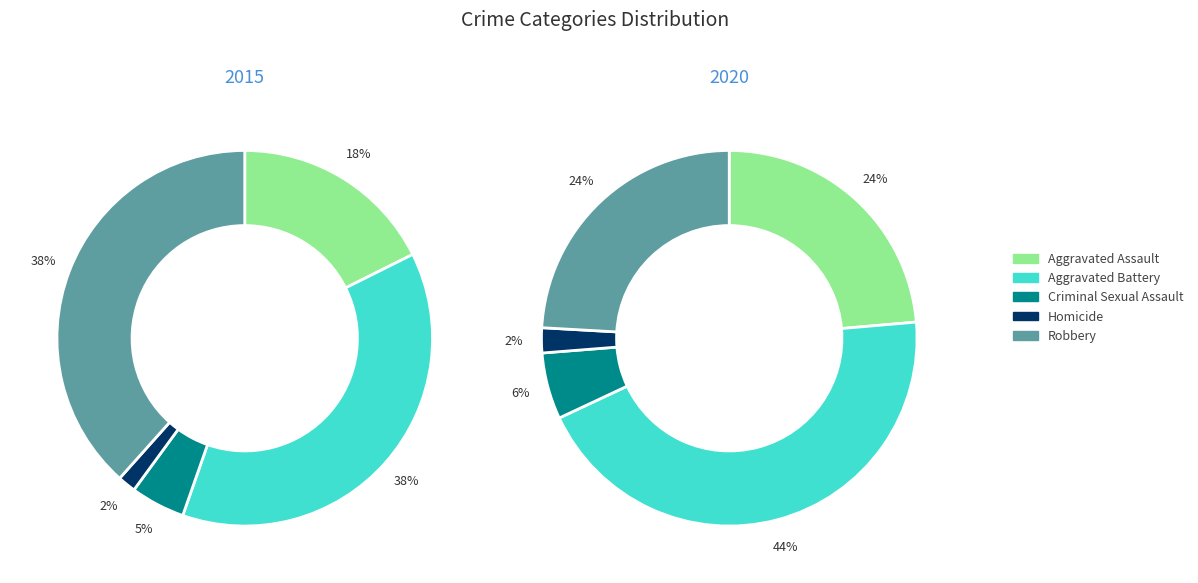

Does Aggravated Battery account for over 50% of the chart?

No